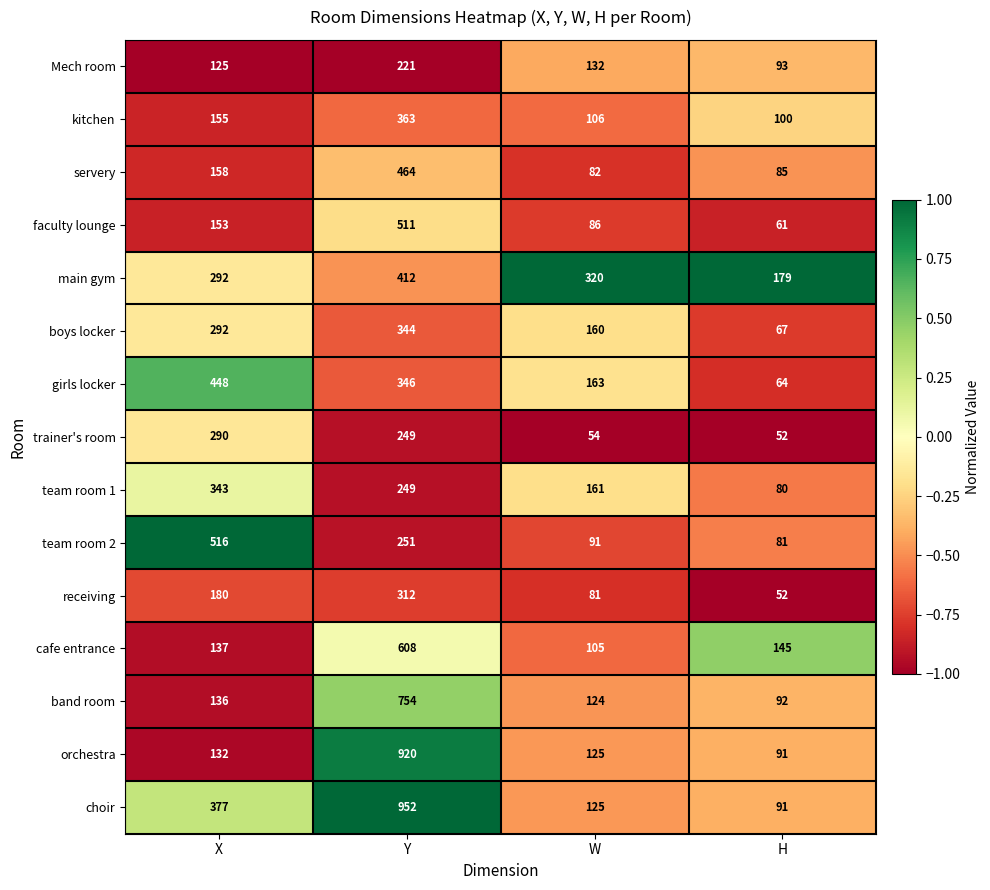

At which category is the sum across all series the highest?

Y